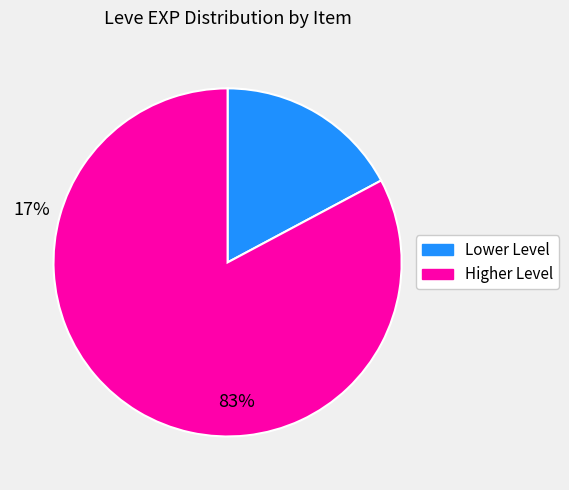

Does any single category account for the majority?

Yes